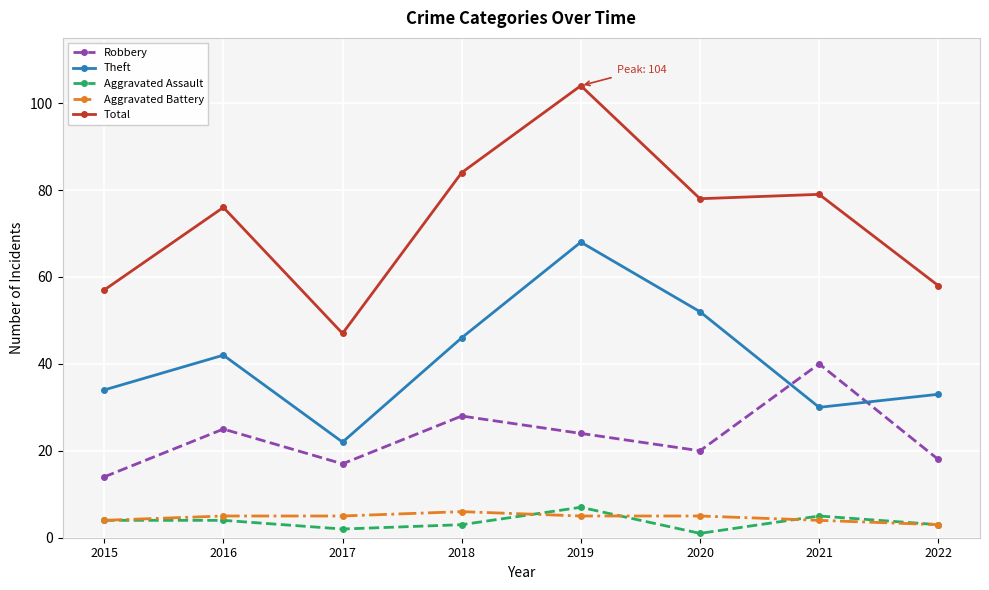

What is the total value across all series at 2020?

156